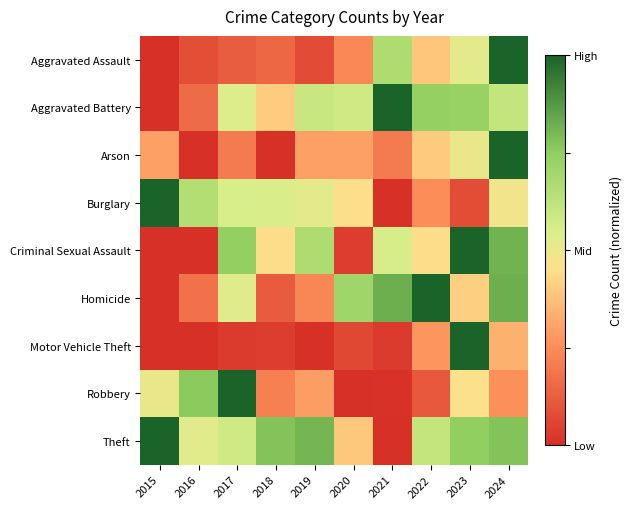

Reading right to left, what are all the values shown in this chart?

Aggravated Assault: 2024=1.0	2023=0.5	2022=0.4	2021=0.7	2020=0.2	2019=0.1	2018=0.2	2017=0.1	2016=0.1	2015=0.0
Aggravated Battery: 2024=0.6	2023=0.7	2022=0.7	2021=1.0	2020=0.6	2019=0.6	2018=0.4	2017=0.5	2016=0.2	2015=0.0
Arson: 2024=1.0	2023=0.5	2022=0.4	2021=0.2	2020=0.3	2019=0.3	2018=0.0	2017=0.2	2016=0.0	2015=0.3
Burglary: 2024=0.5	2023=0.1	2022=0.3	2021=0.0	2020=0.4	2019=0.5	2018=0.5	2017=0.6	2016=0.7	2015=1.0
Criminal Sexual Assault: 2024=0.8	2023=1.0	2022=0.4	2021=0.6	2020=0.0	2019=0.7	2018=0.4	2017=0.7	2016=0.0	2015=0.0
Homicide: 2024=0.8	2023=0.4	2022=1.0	2021=0.8	2020=0.7	2019=0.2	2018=0.1	2017=0.5	2016=0.2	2015=0.0
Motor Vehicle Theft: 2024=0.3	2023=1.0	2022=0.3	2021=0.0	2020=0.1	2019=0.0	2018=0.0	2017=0.0	2016=0.0	2015=0.0
Robbery: 2024=0.3	2023=0.5	2022=0.1	2021=0.0	2020=0.0	2019=0.3	2018=0.2	2017=1.0	2016=0.8	2015=0.5
Theft: 2024=0.8	2023=0.7	2022=0.6	2021=0.0	2020=0.4	2019=0.8	2018=0.8	2017=0.6	2016=0.5	2015=1.0